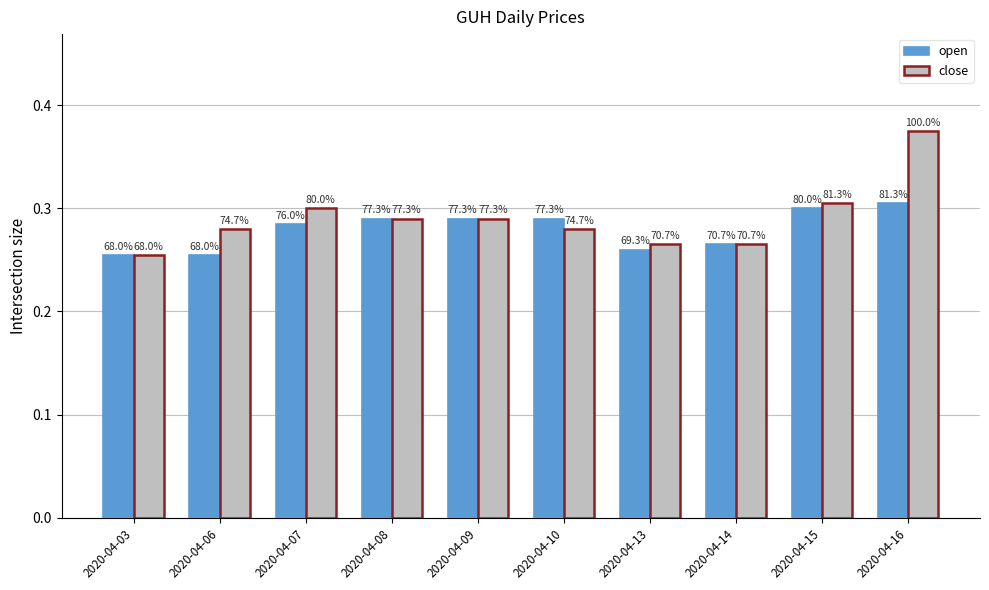

Between 2020-04-13 and 2020-04-03, which is larger?

2020-04-13